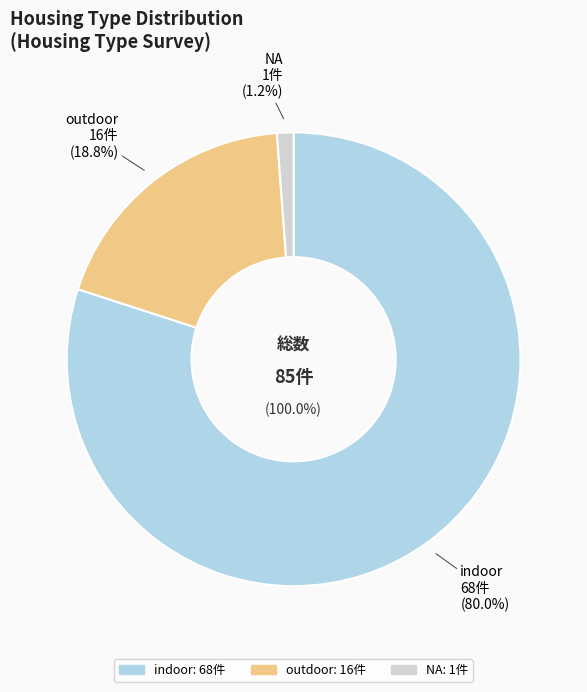

Rank the categories by value from lowest to highest.

NA, outdoor, indoor